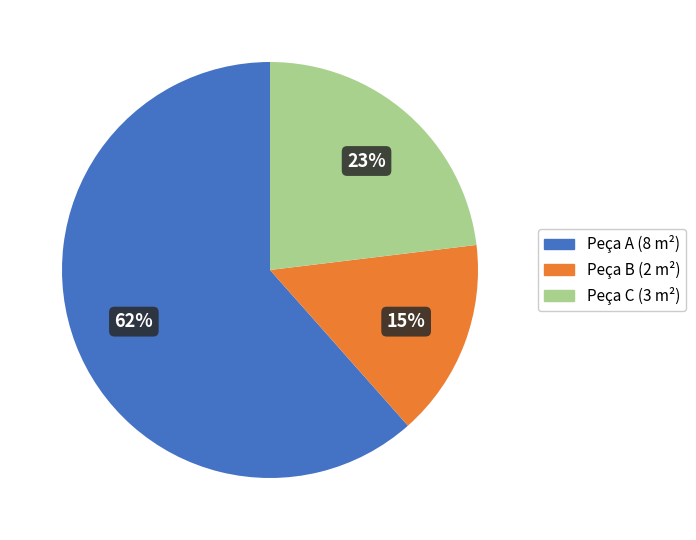

To the nearest percent, what is the difference between the Peça C and Peça B slice percentages?

8%